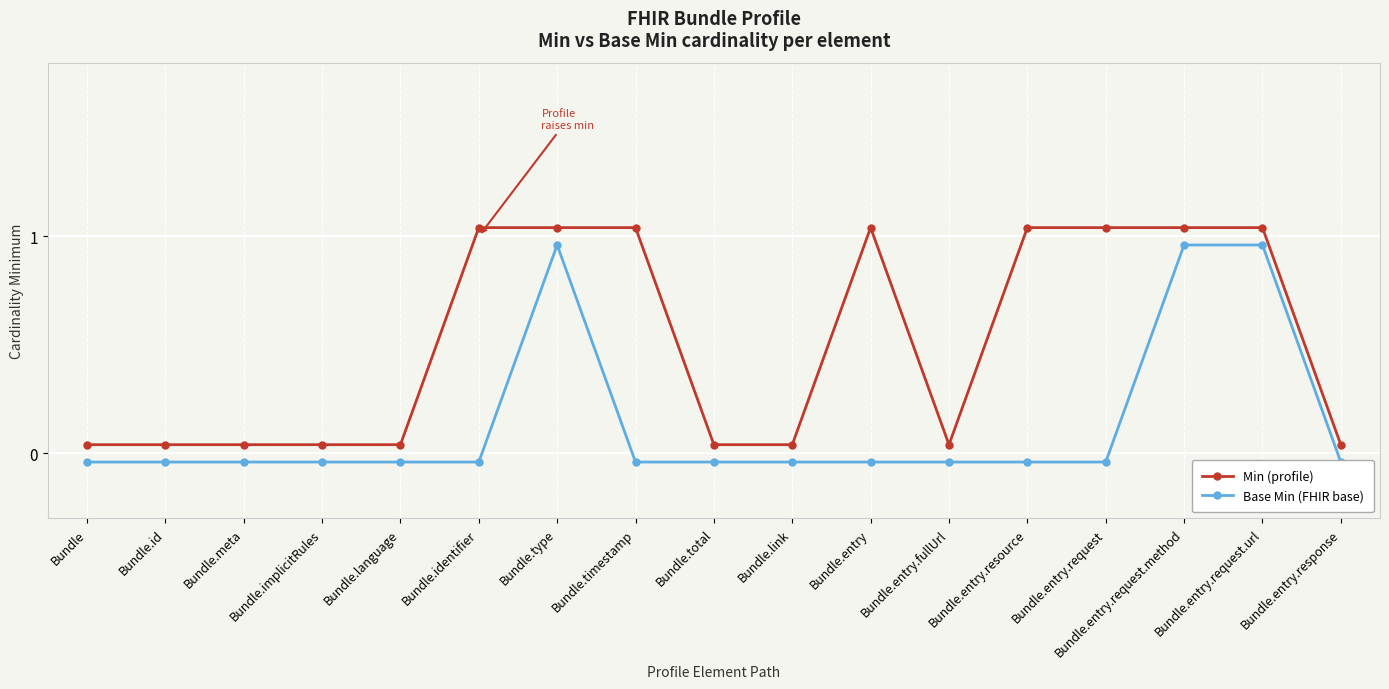

True or false: Min (profile) and Base Min (FHIR base) intersect in this chart.

False